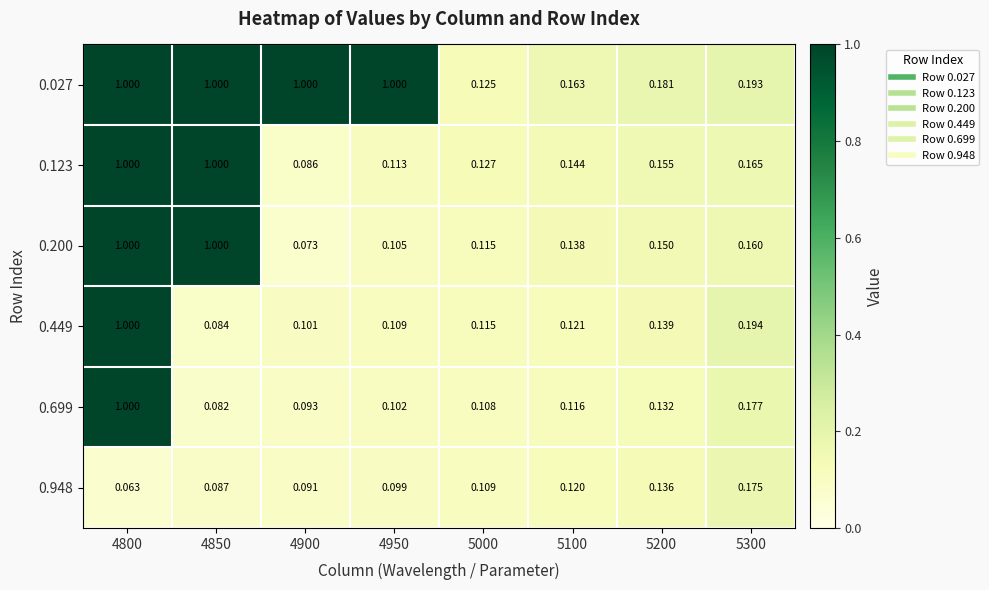

Which series has the largest range (max minus min)?

0.200